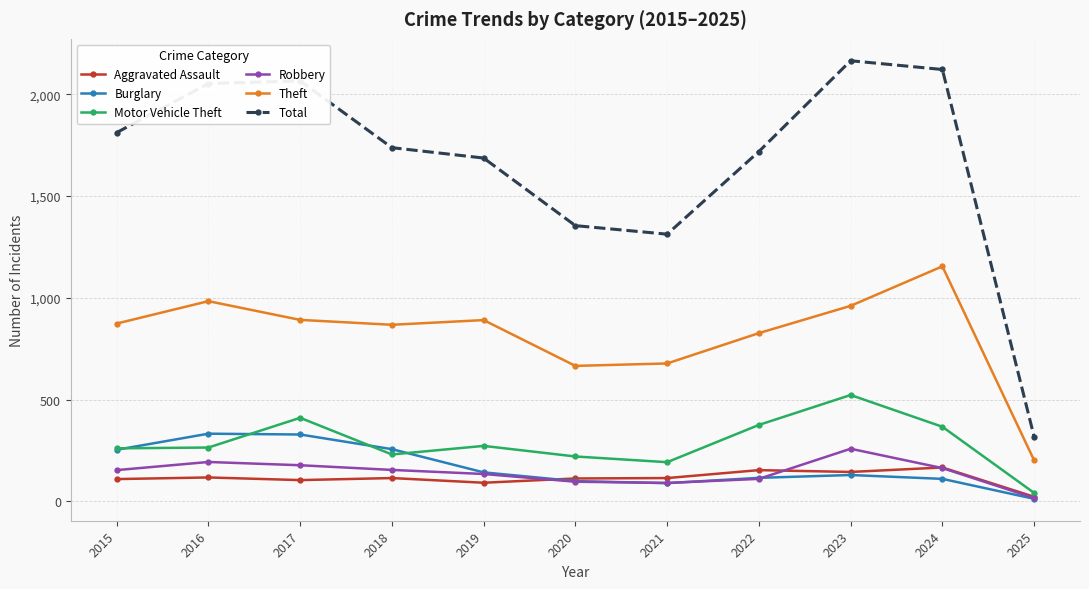

What are all the series names shown in the legend?

Aggravated Assault, Burglary, Motor Vehicle Theft, Robbery, Theft, Total